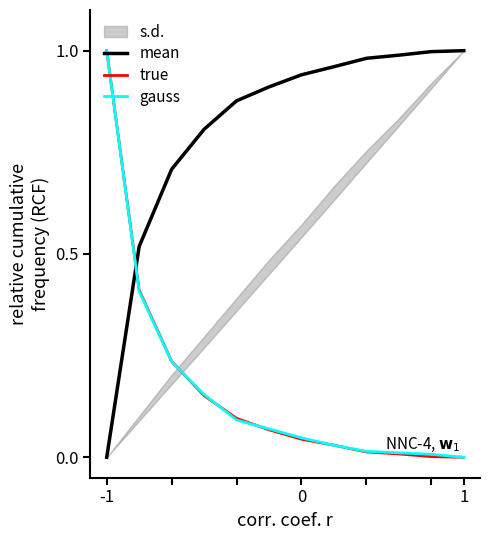

How many intersections are there between mean and gauss?

1